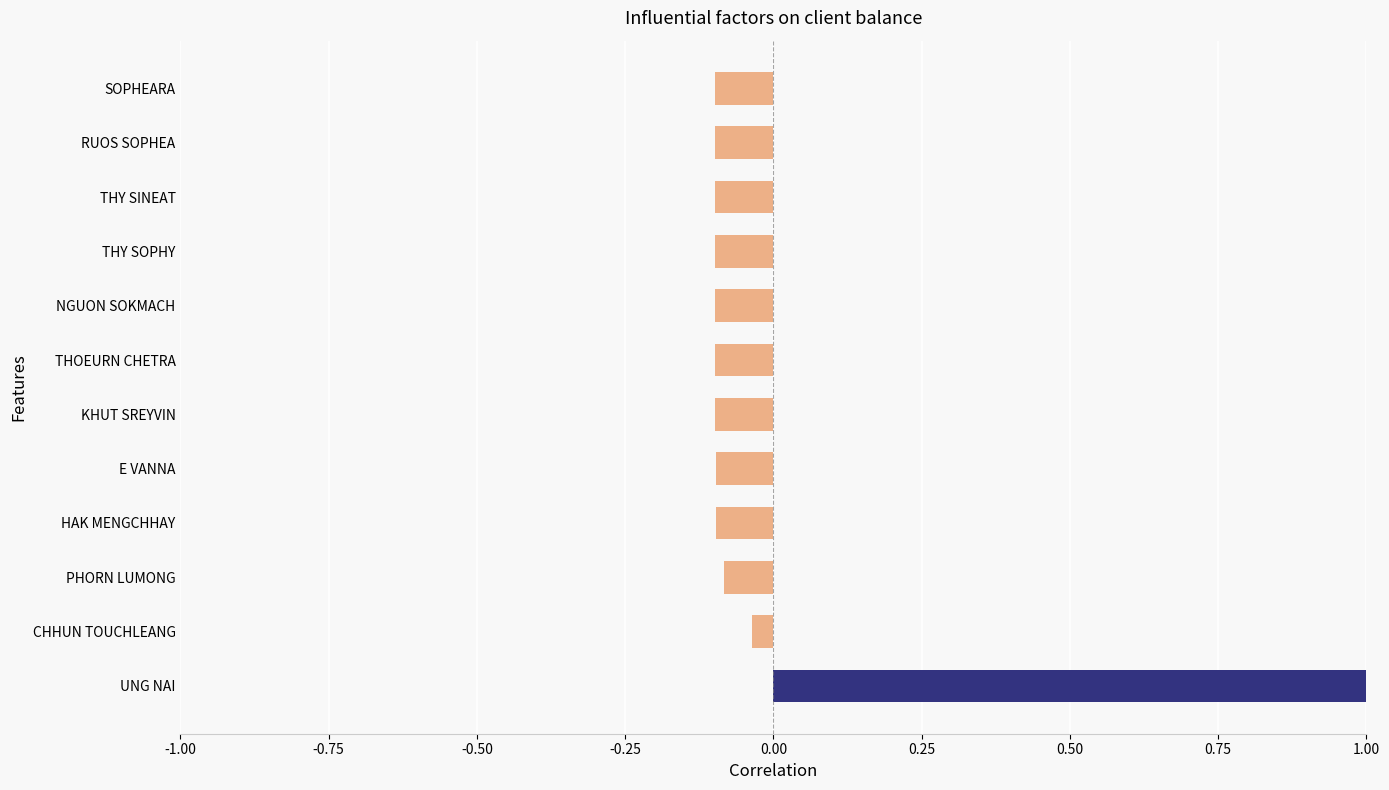

Where is the data nearest to the value 0?

CHHUN TOUCHLEANG